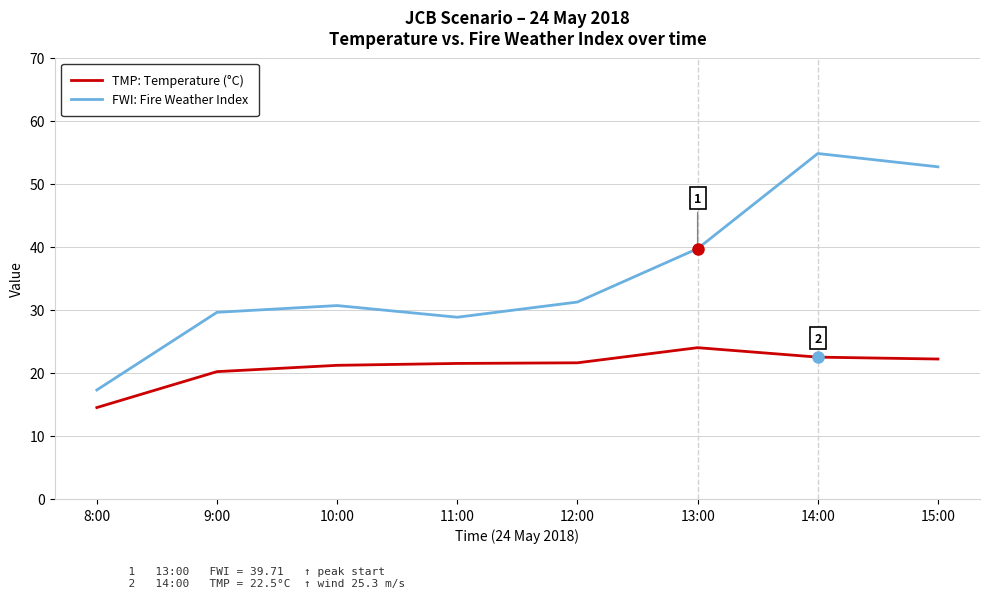

Between 8:00 and 10:00, which series saw the biggest shift?

FWI: Fire Weather Index